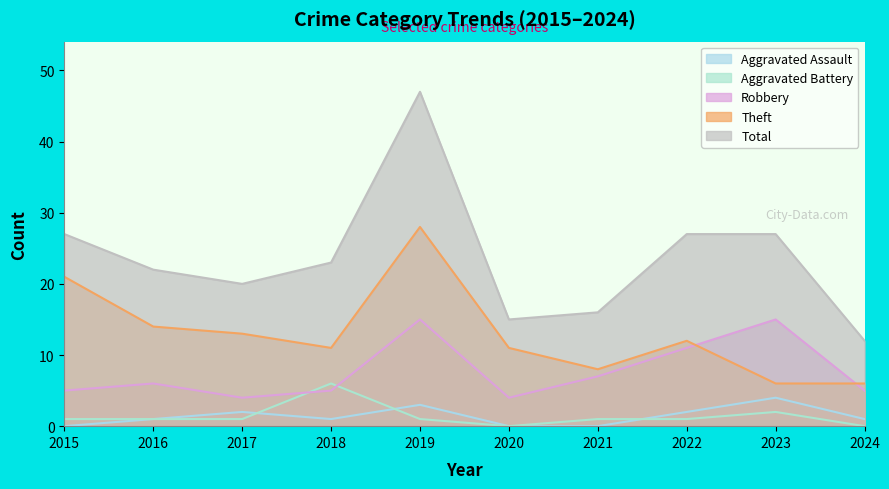

What is the difference between the Aggravated Battery values at 2018 and 2024?

6